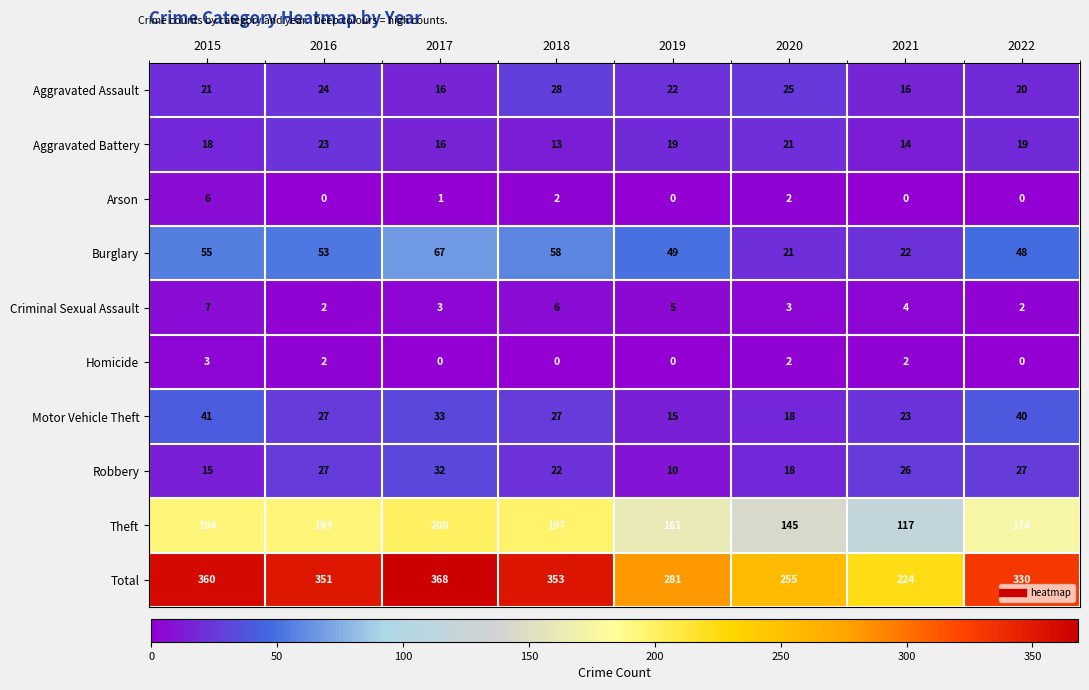

How many series are shown in this chart?

10